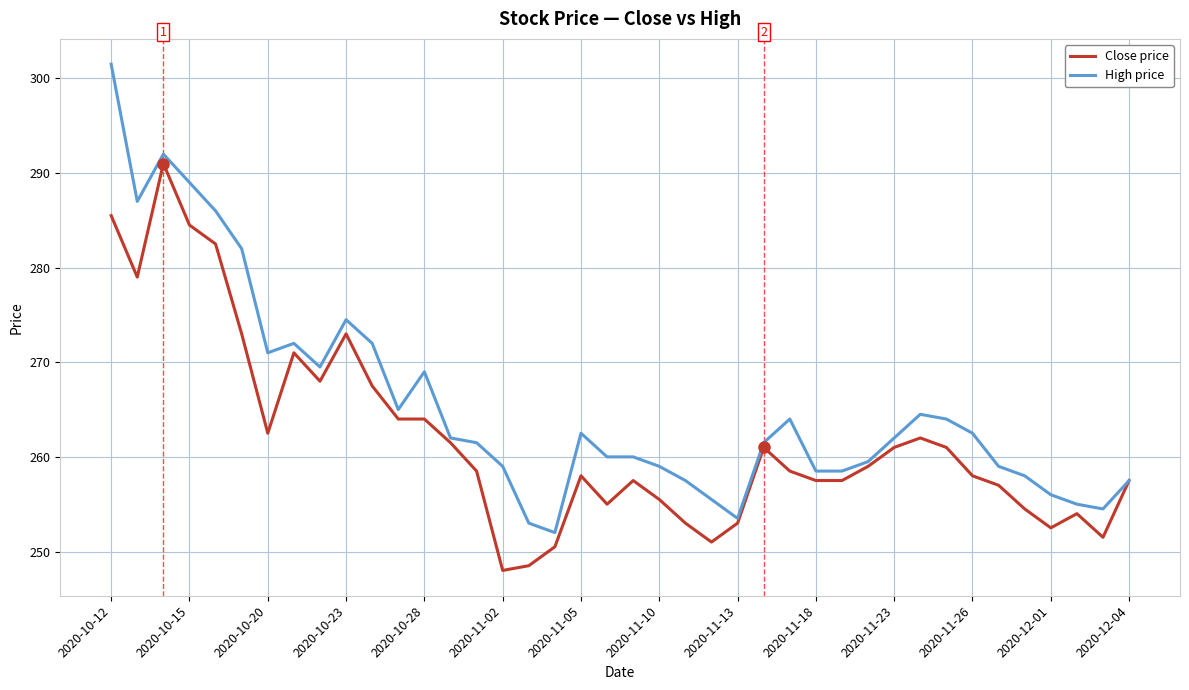

List the series in order of their overall mean, highest first.

High price, Close price